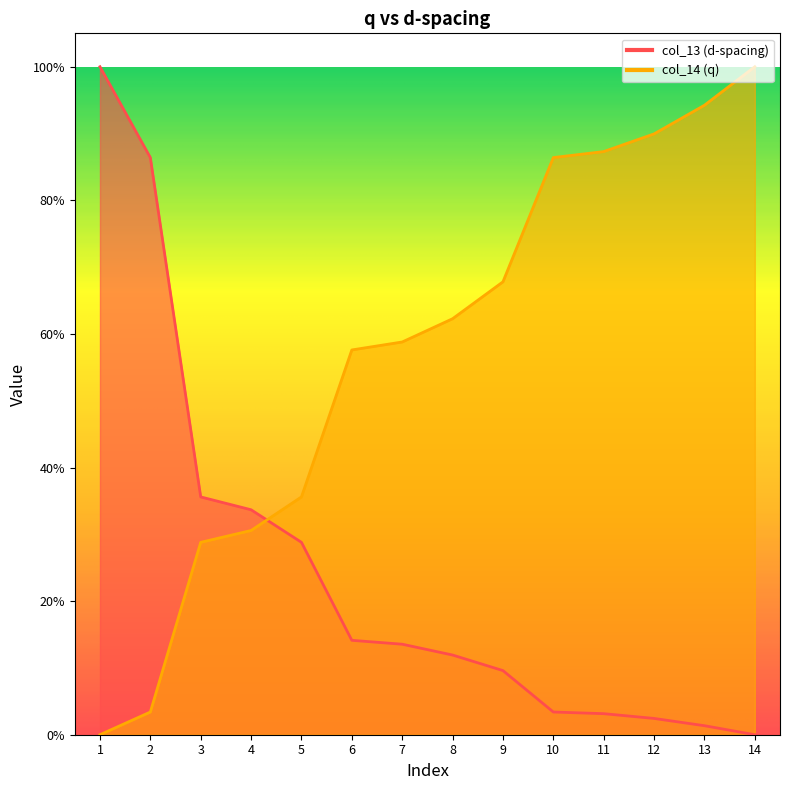

What is the total value across all series at 7?

0.7